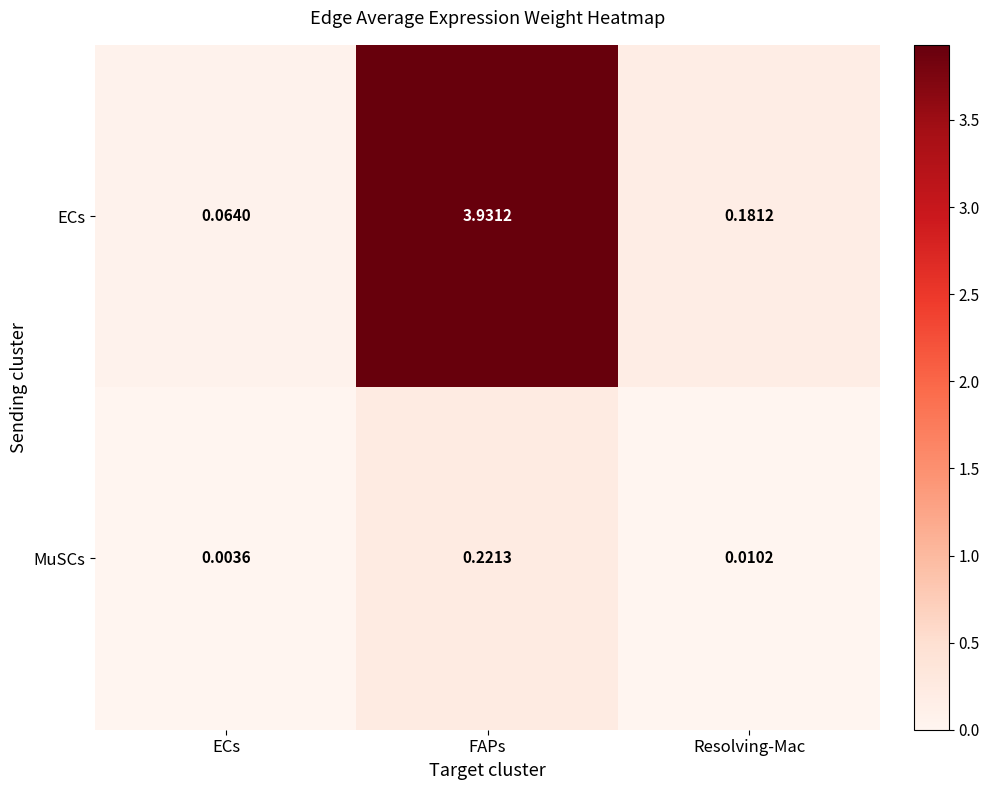

Between ECs and Resolving-Mac, which series saw the biggest shift?

ECs